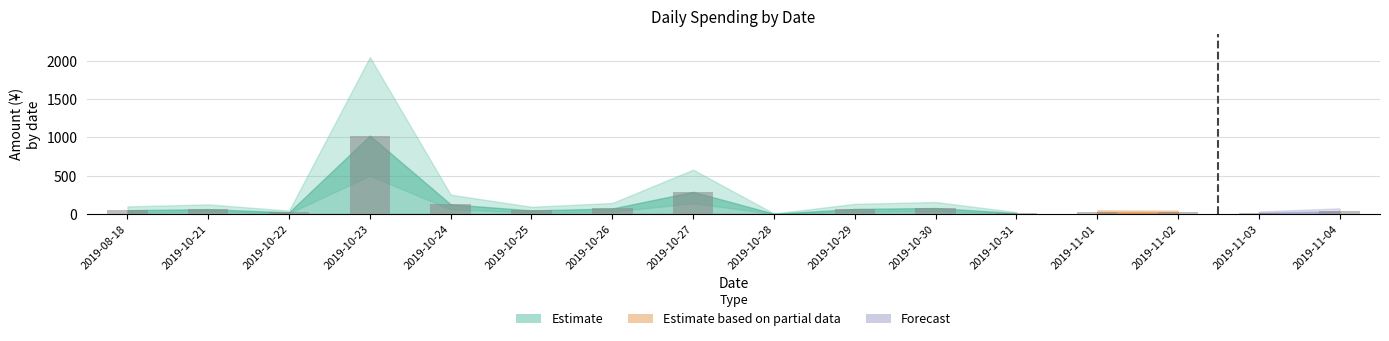

Which has a higher value, 2019-10-30 or 2019-10-23?

2019-10-23